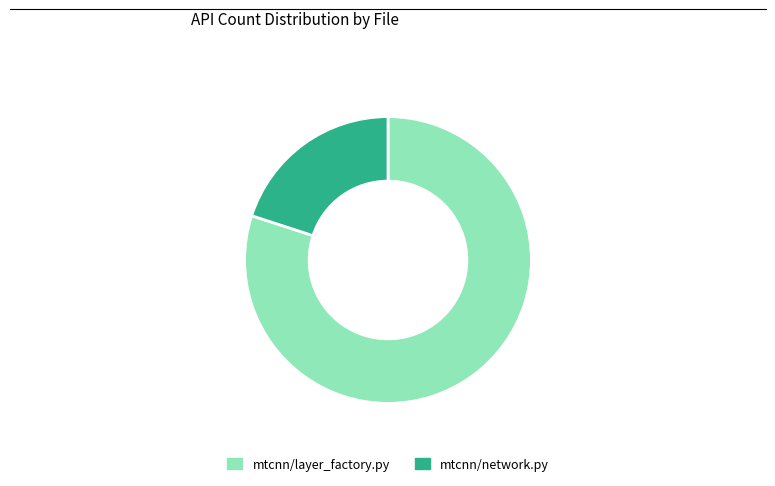

Which slice is the largest?

mtcnn/layer_factory.py